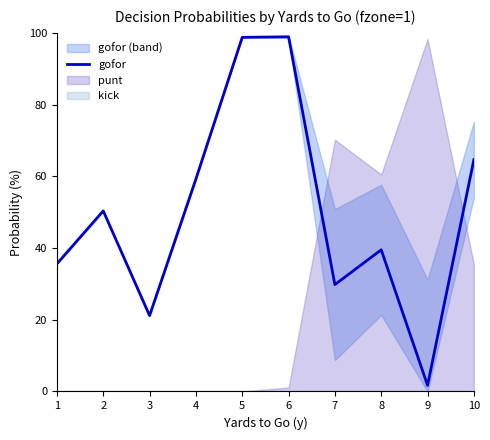

What is the ratio of the value at 1 to the value at 2?

0.7